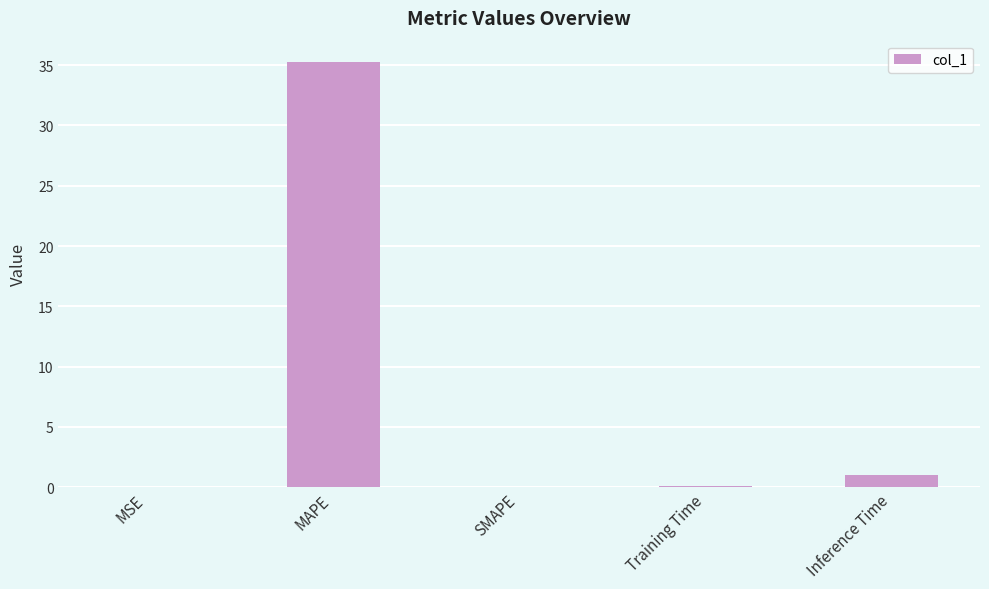

What is the sum of all values?

36.4